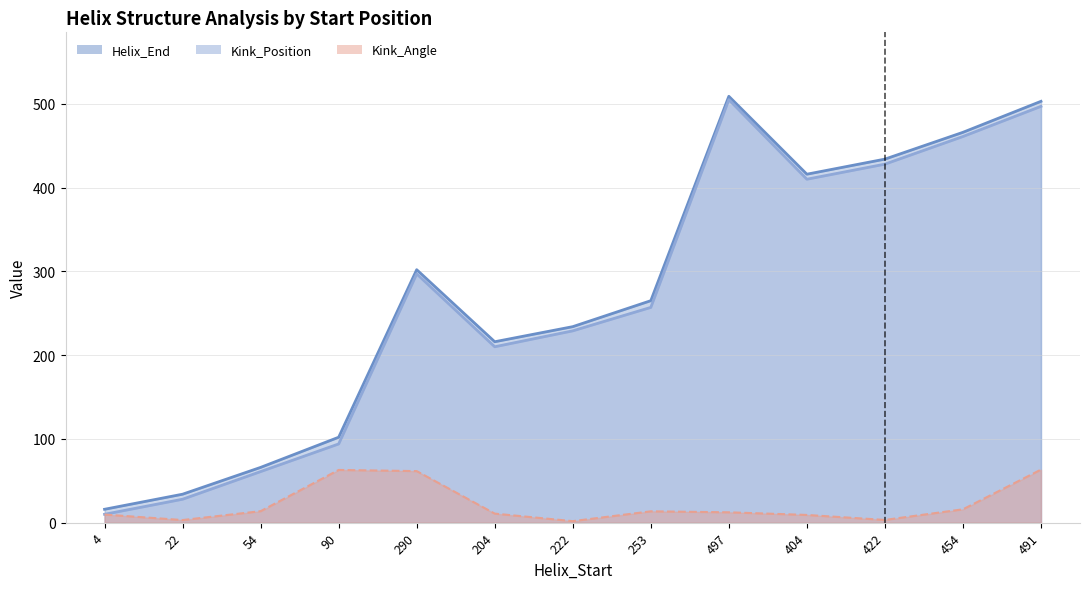

True or false: Kink_Angle has more than 0 interior local peaks.

True